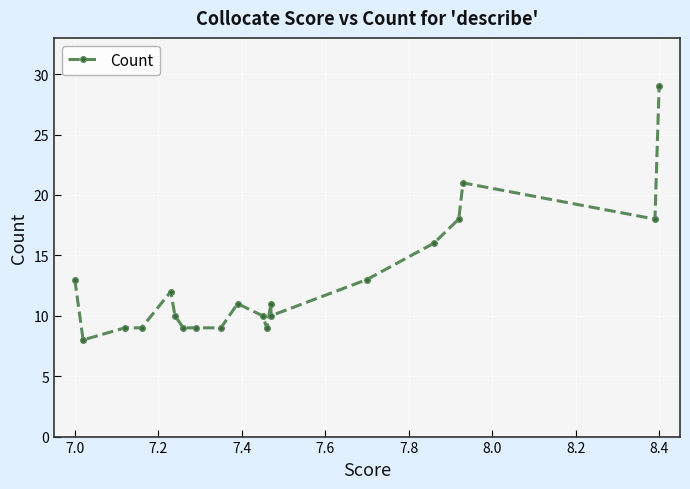

How many interior local valleys (lower than both neighbors) does the data have?

4